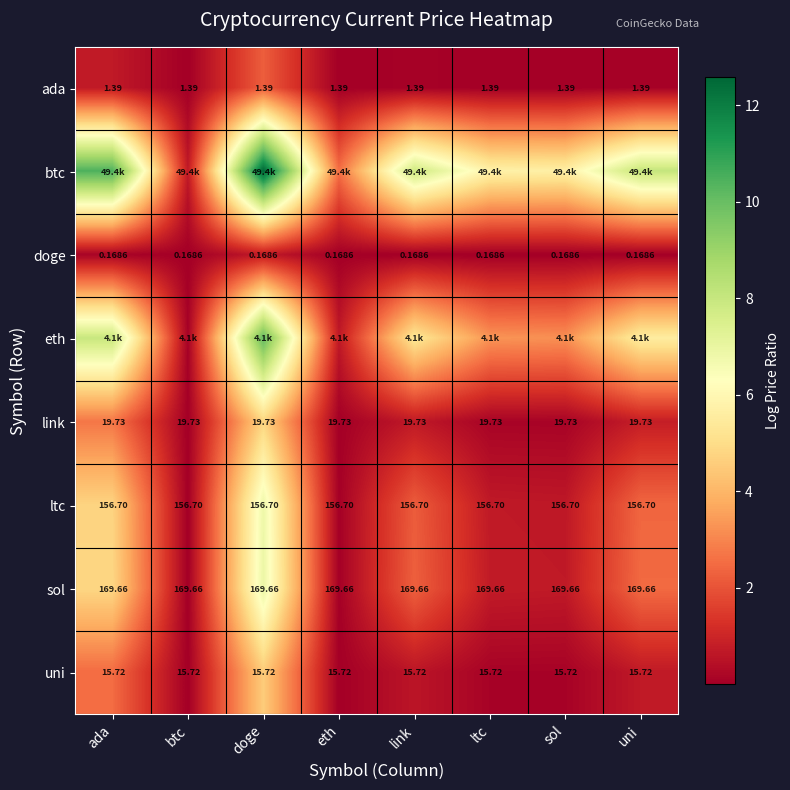

Count the number of categories in the chart.

8